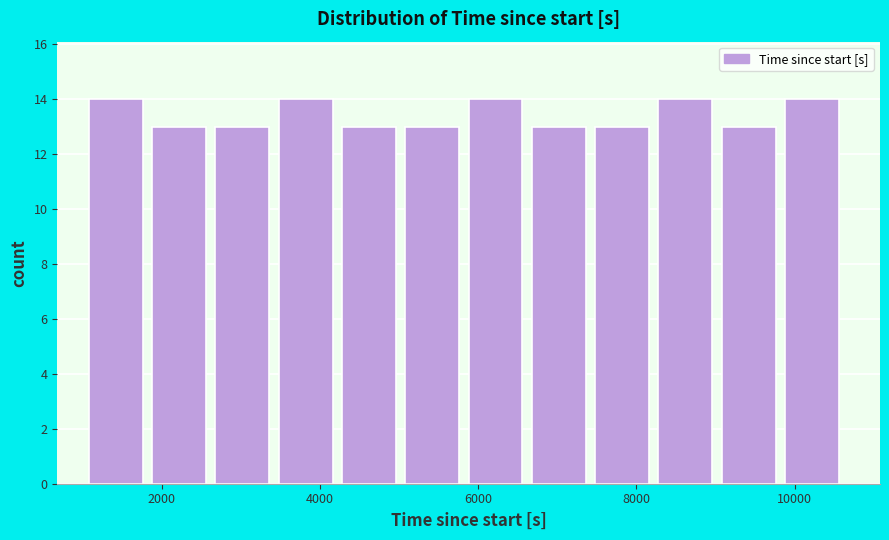

What is the height of the bar covering 2680 to 3480 on the x-axis? Neither the bar edges nor the heights are printed on the chart, so give them approximately, as read against the axes.

13